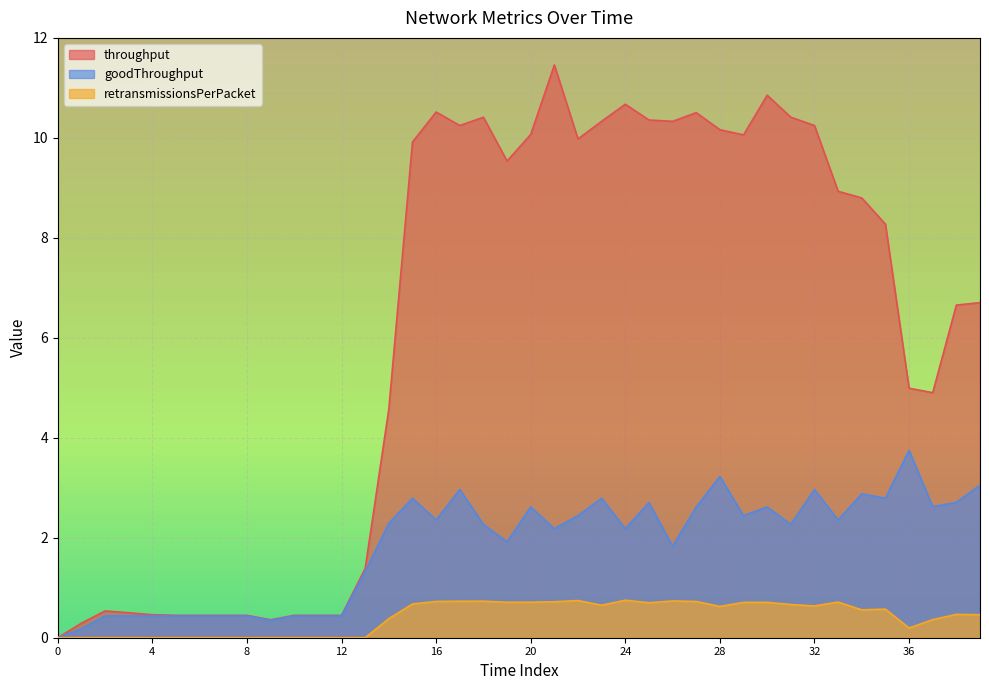

What is the value of the throughput point at the 22nd from the left?

11.5